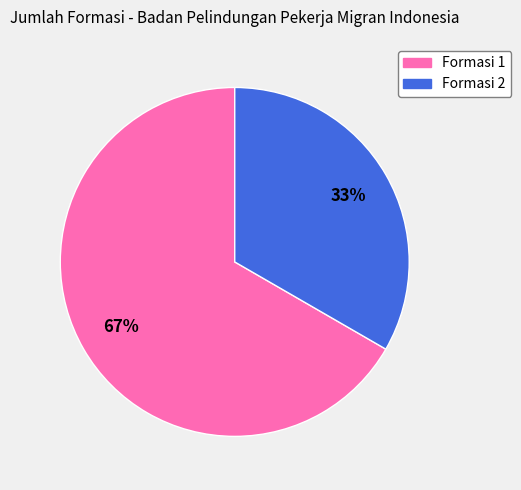

To the nearest percent, what percentage of the pie is Formasi 2?

33%